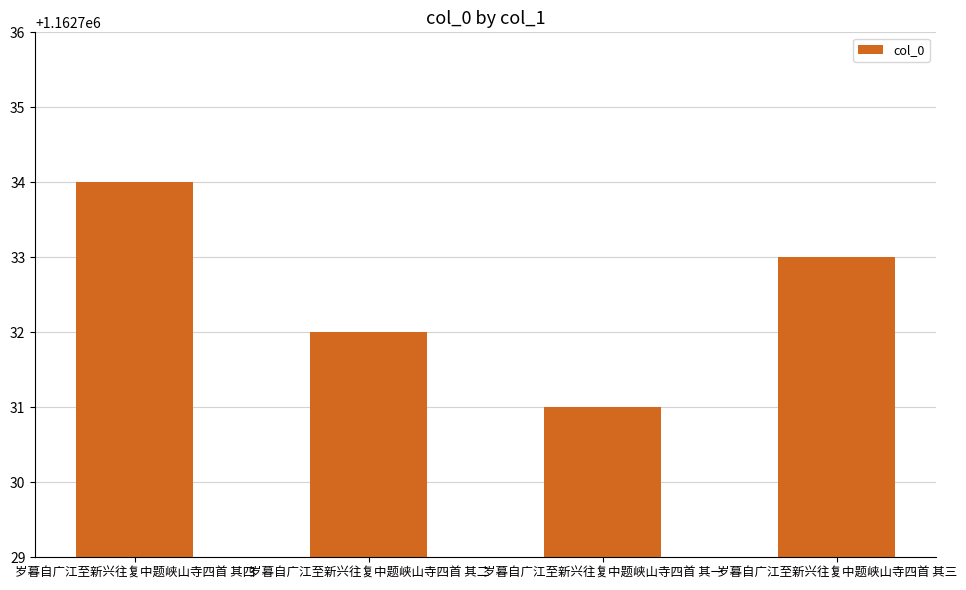

What is the label of the 2nd bar from the right?

岁暮自广江至新兴往复中题峡山寺四首 其一